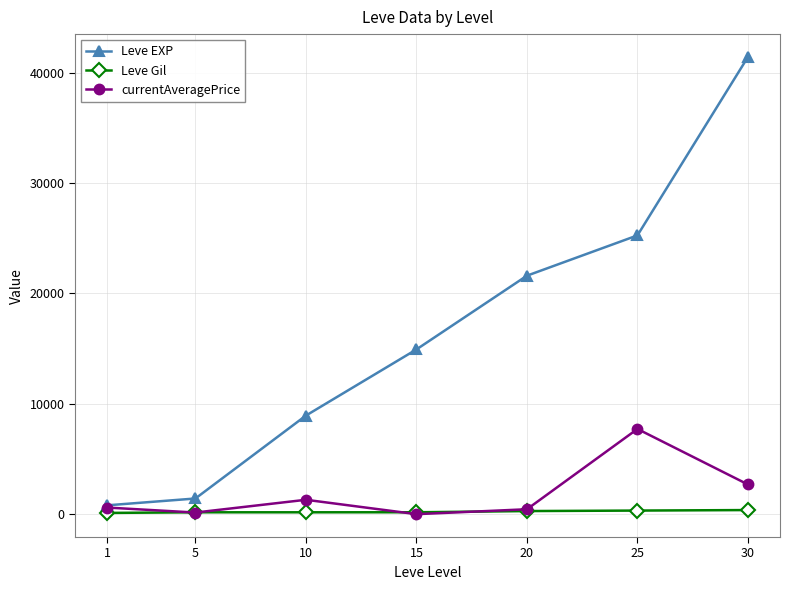

What is the total value across all series at 20?

22326.0